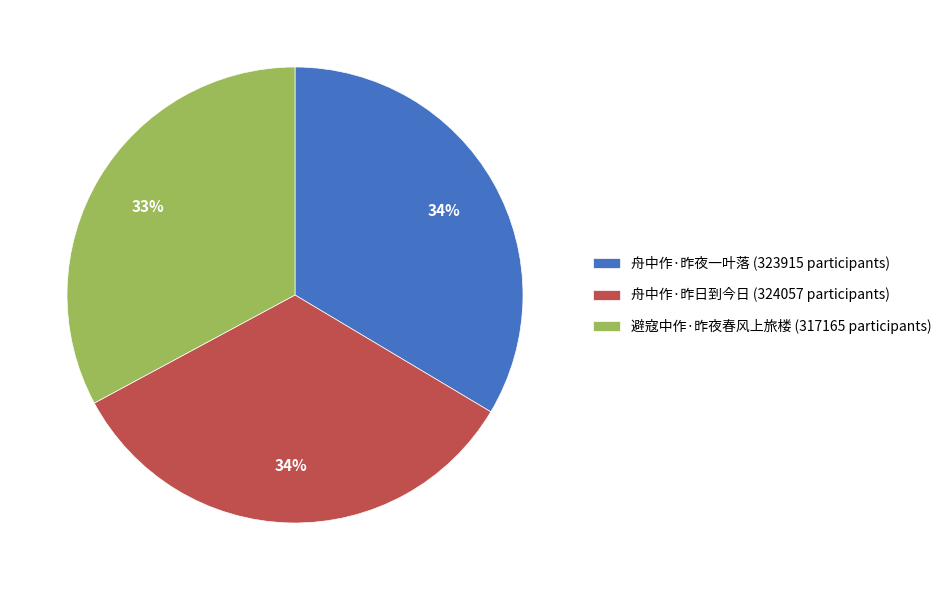

Does 舟中作·昨夜一叶落 represent more than half of the total?

No